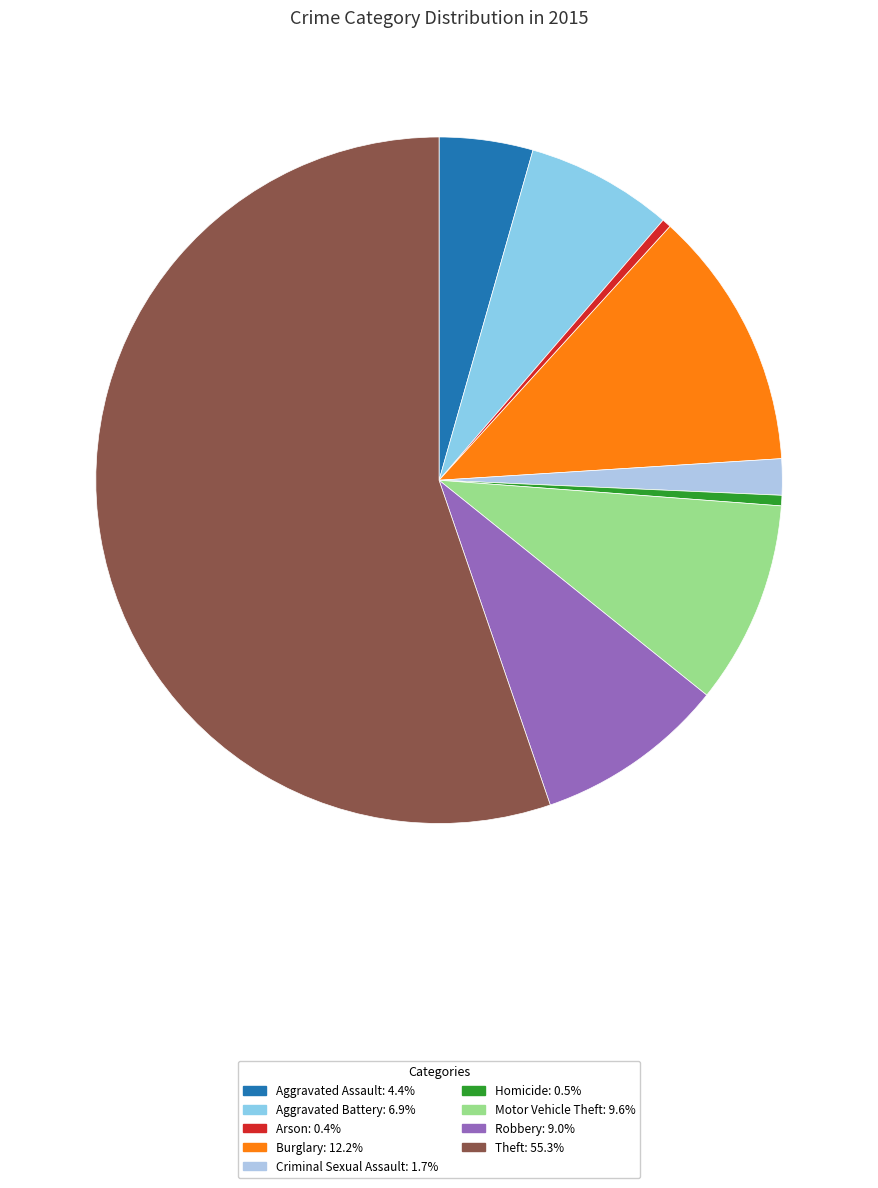

How many slices are in this pie chart?

9